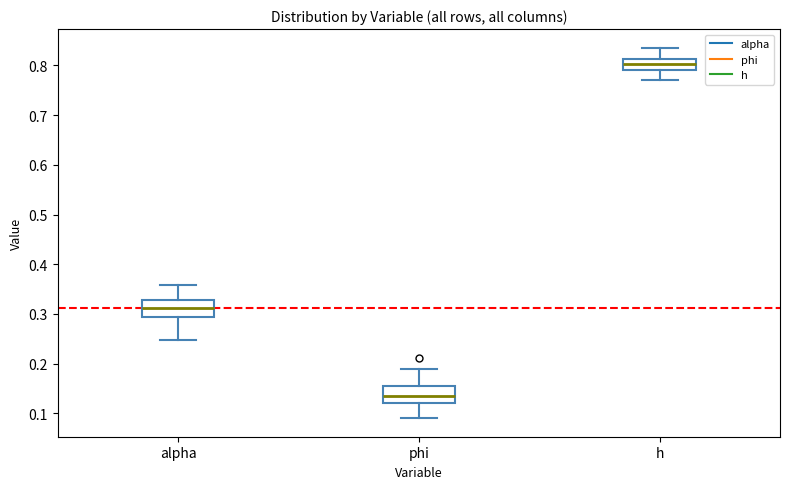

Reading left to right, transcribe this box plot: for each box, give where its median line is, the range the box spans, and where its two whiskers end, as read against the y-axis. The values are not printed on the chart, so give them approximately, as read against the axis.

alpha: median 0.31, box 0.29 to 0.33, whiskers 0.25 to 0.36
phi: median 0.13, box 0.12 to 0.15, whiskers 0.09 to 0.19
h: median 0.80, box 0.79 to 0.81, whiskers 0.77 to 0.84